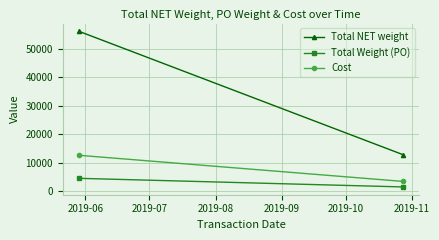

List the series in order of their peak value, lowest first.

Total Weight (PO), Cost, Total NET weight